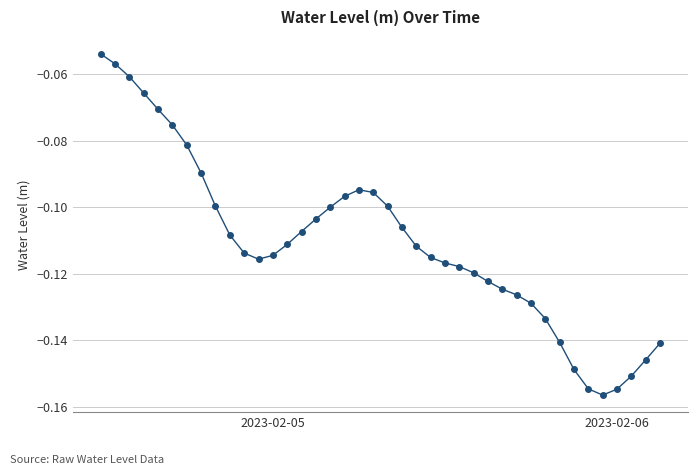

What is the sum of all values?

-4.4